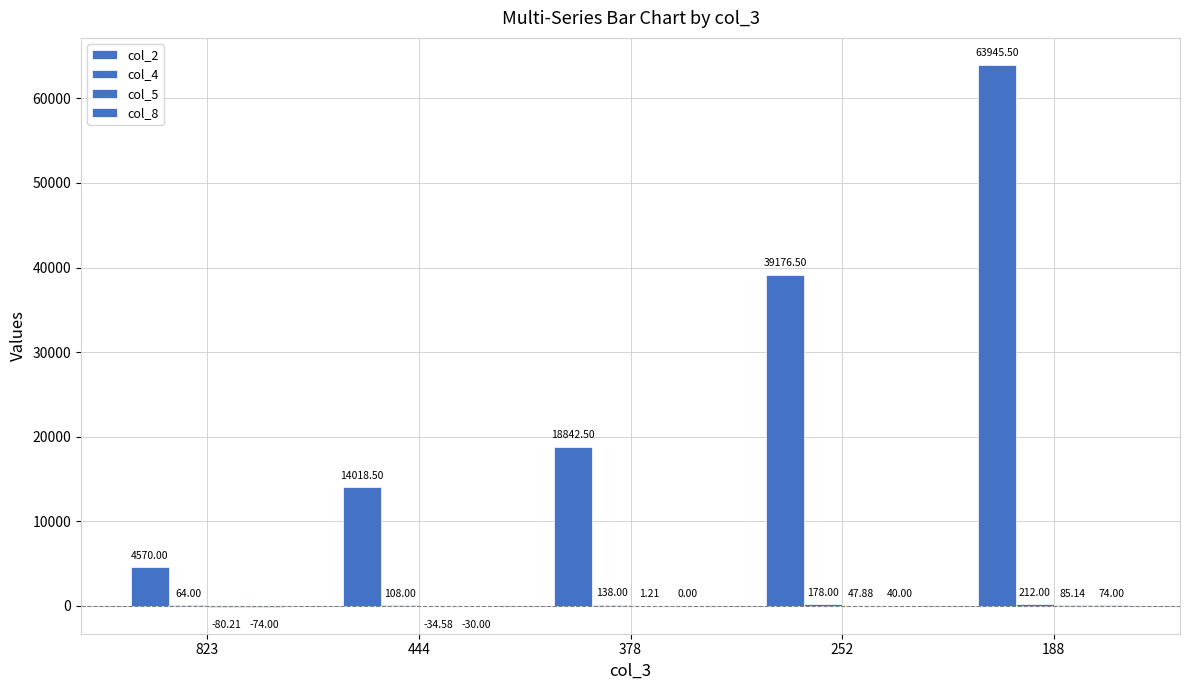

What is the average value of the col_4 series?

140.0